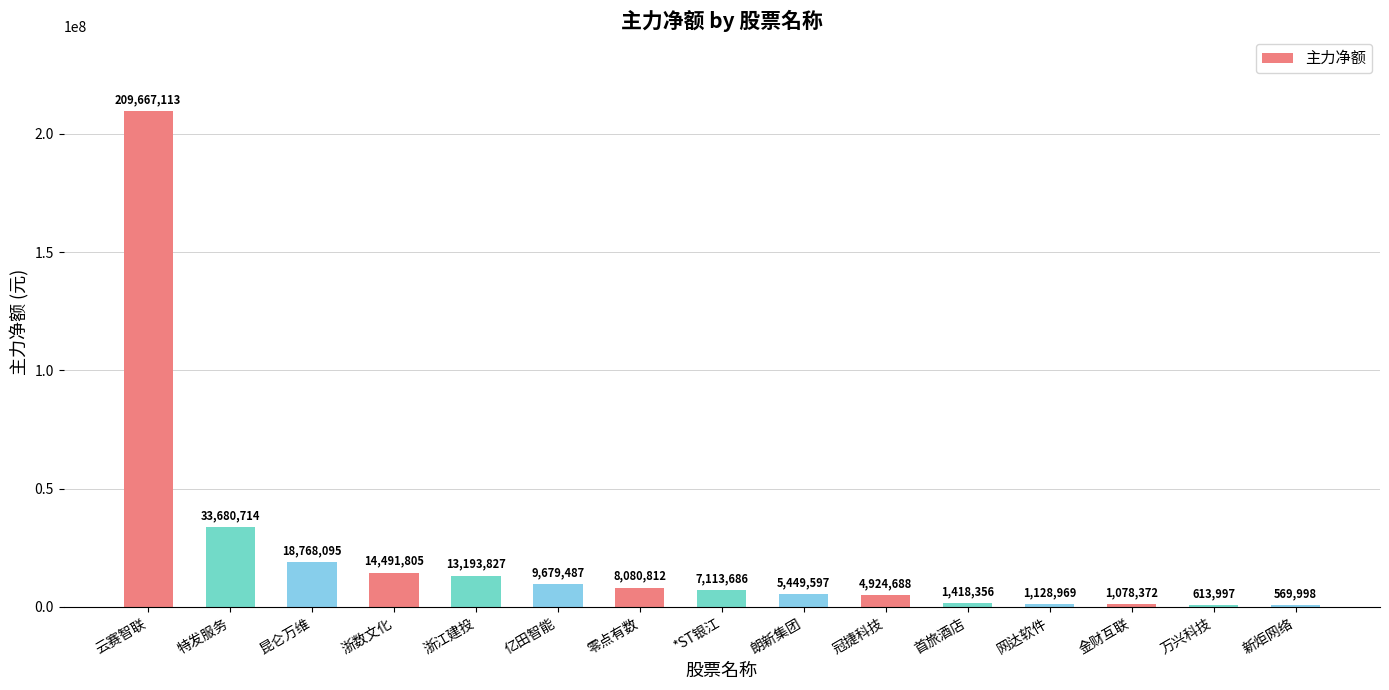

What is the sum of all values?

329859516